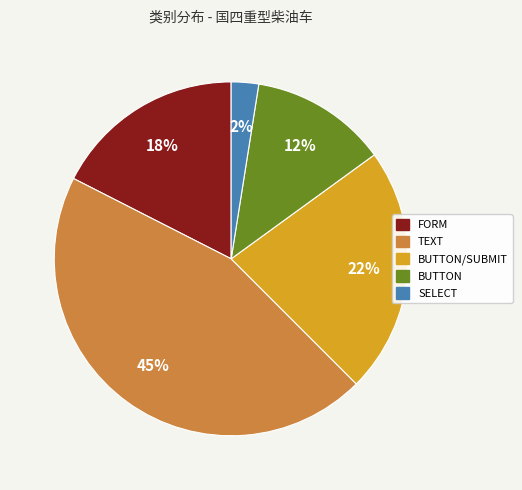

Combined, do FORM and SELECT account for over 50%?

No